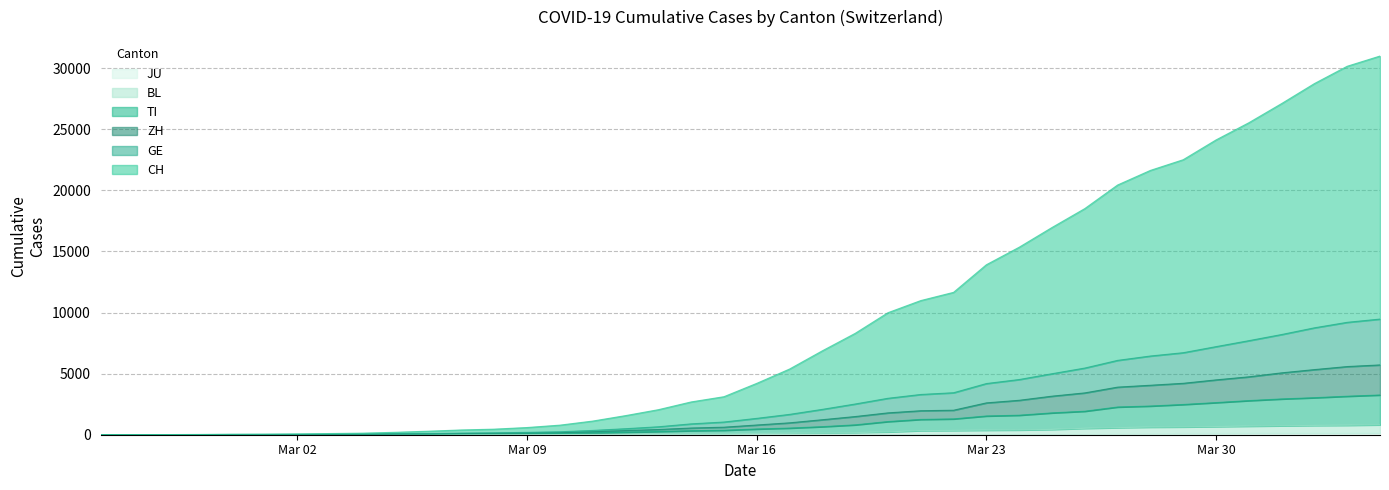

At which category does the chart reach its minimum across all series?

2020-02-25